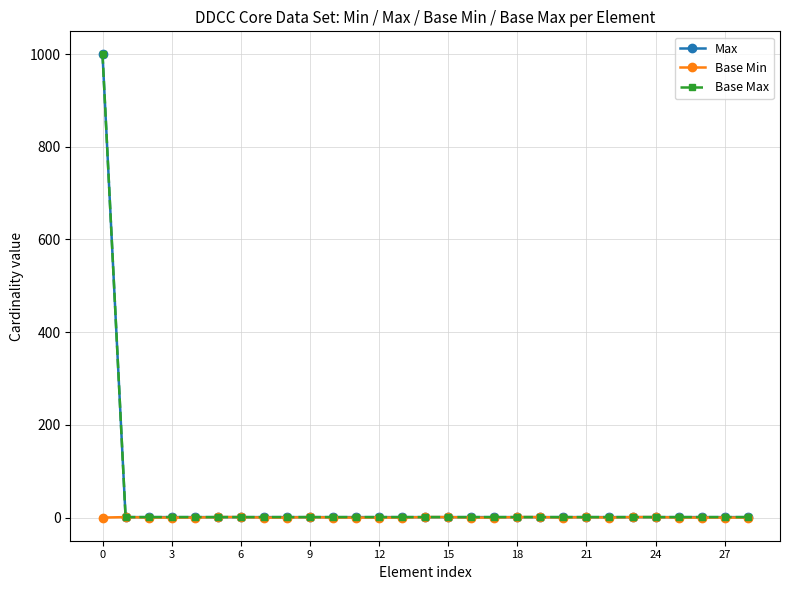

Is this an area chart (filled region under the line)?

No